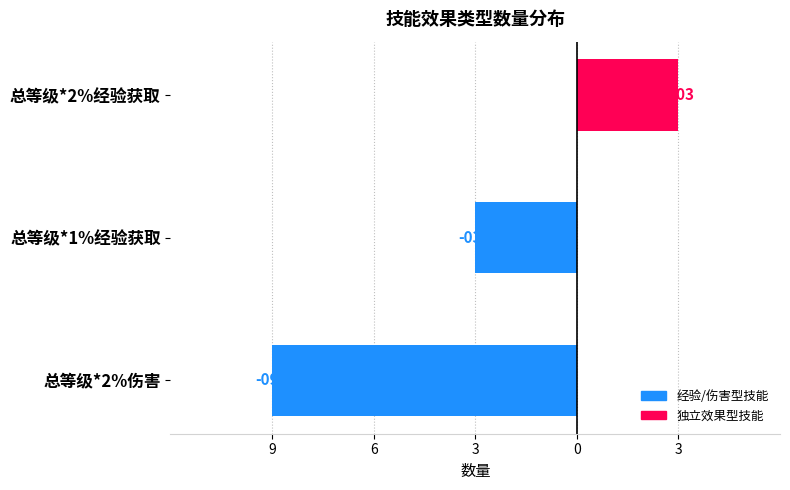

Are the bars horizontal?

Yes